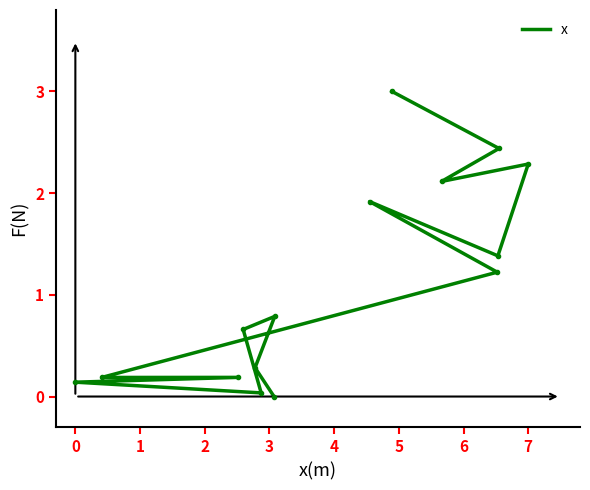

How many positive values are there?

14